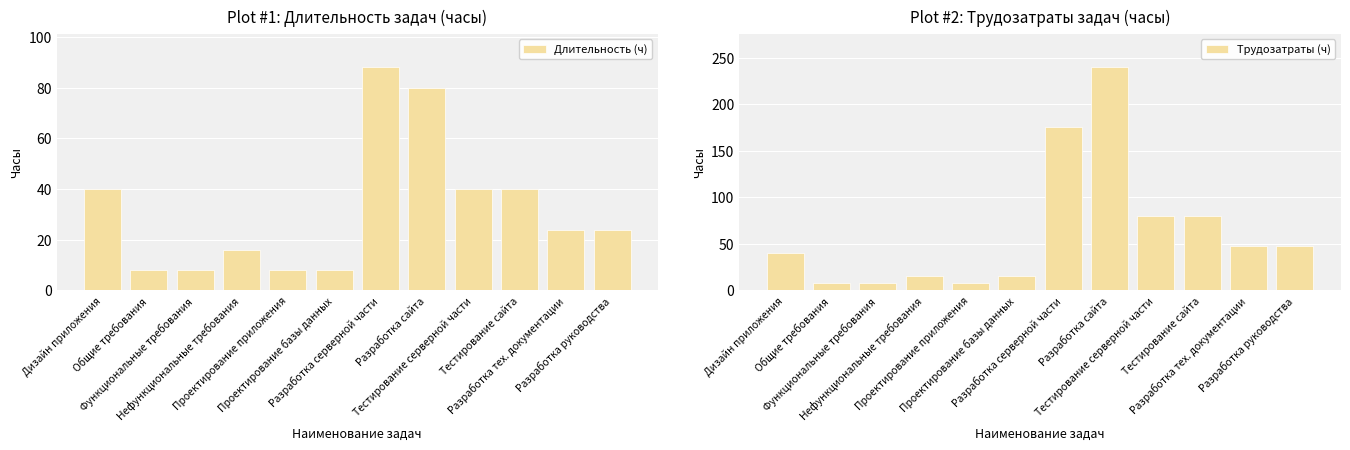

How many bars are there in each group?

2